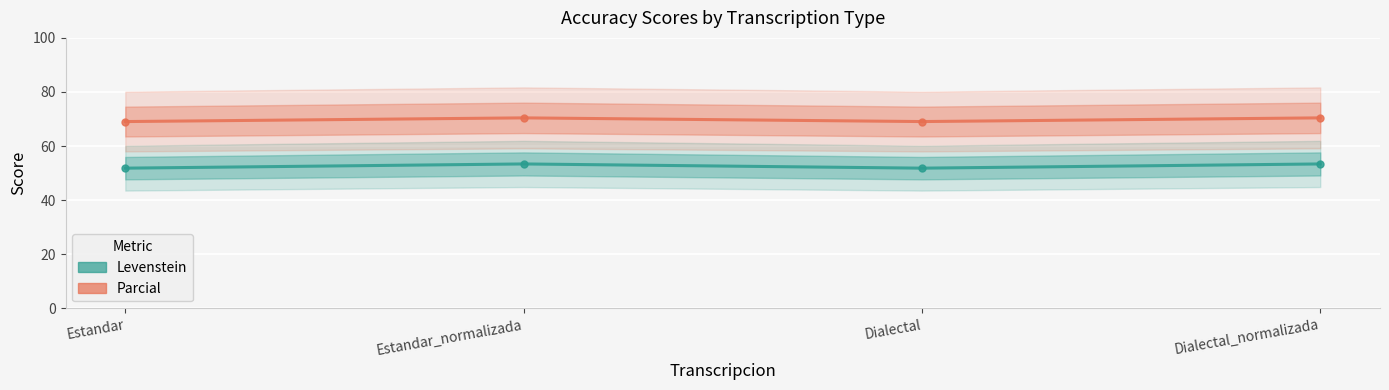

At which category is the sum across all series the highest?

Estandar_normalizada